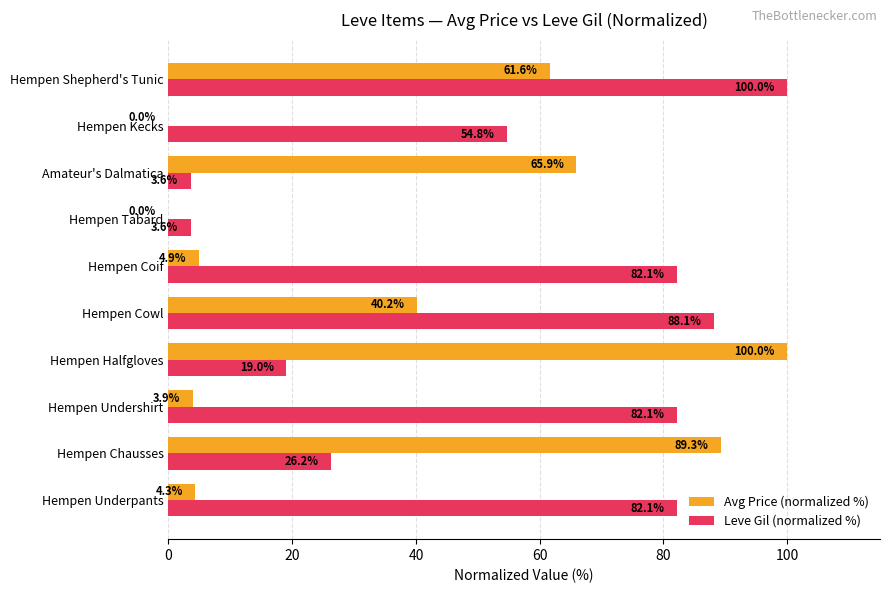

True or false: Avg Price (normalized %) has a value of 37.7 at Hempen Chausses.

False